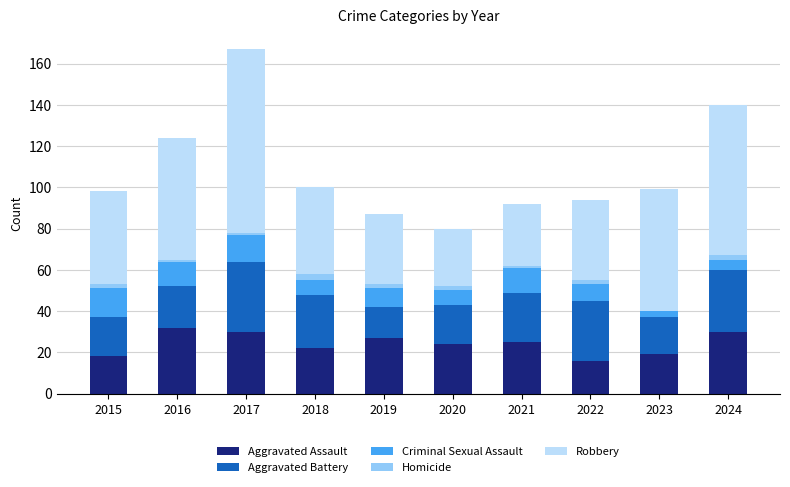

Where does the Aggravated Assault series first go above 25?

2016